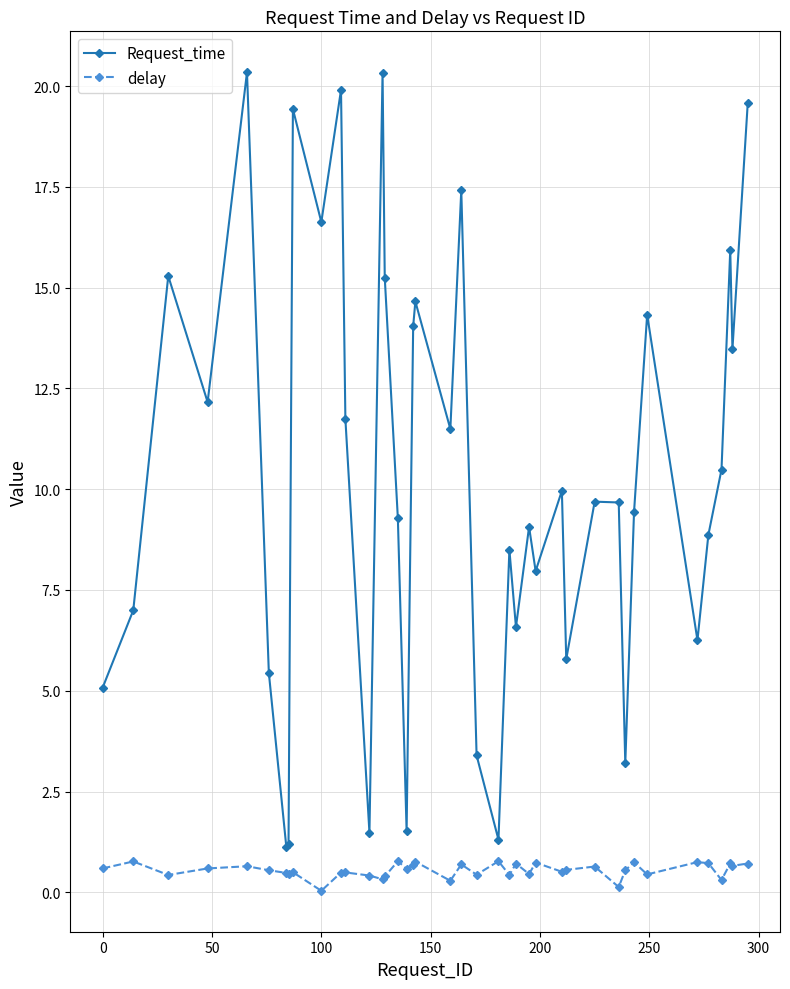

True or false: delay and Request_time intersect in this chart.

False